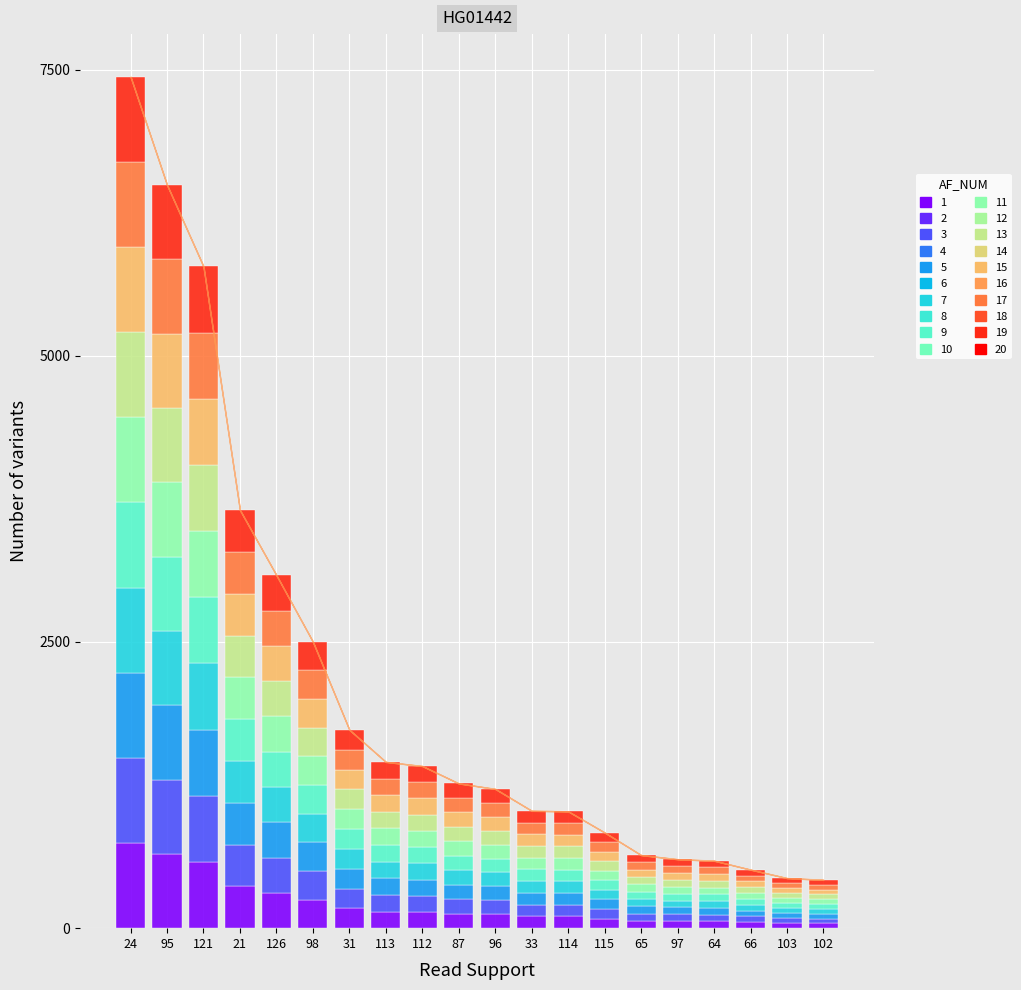

What is the maximum value for Segment 2?

743.8